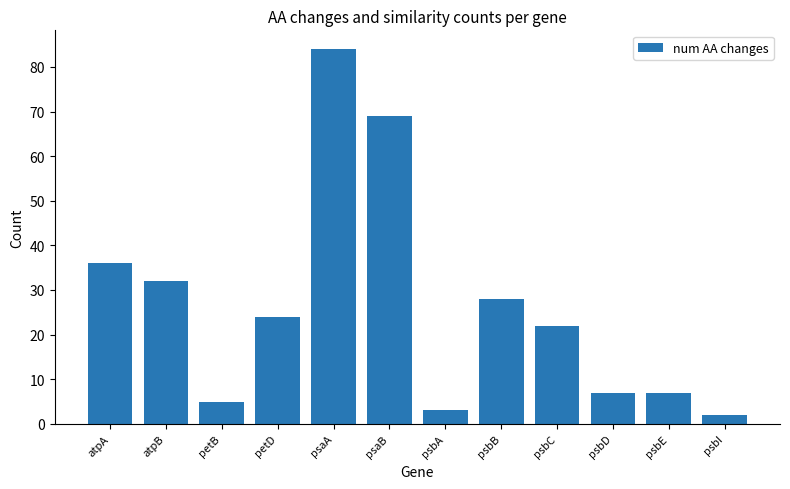

True or false: the data shows 69 at psaB.

True